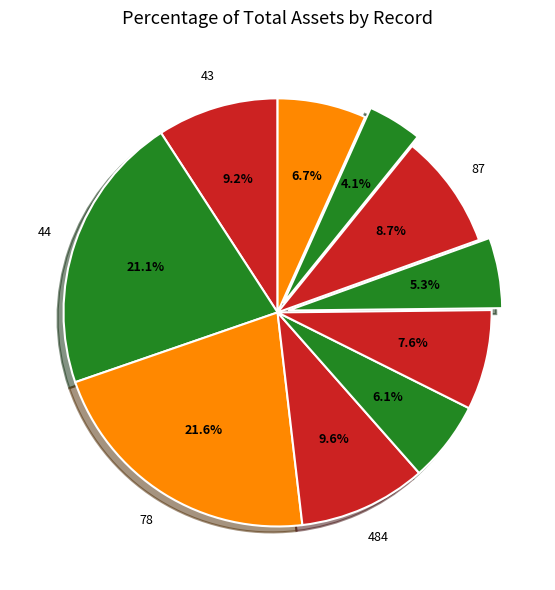

How many slices are in this pie chart?

10